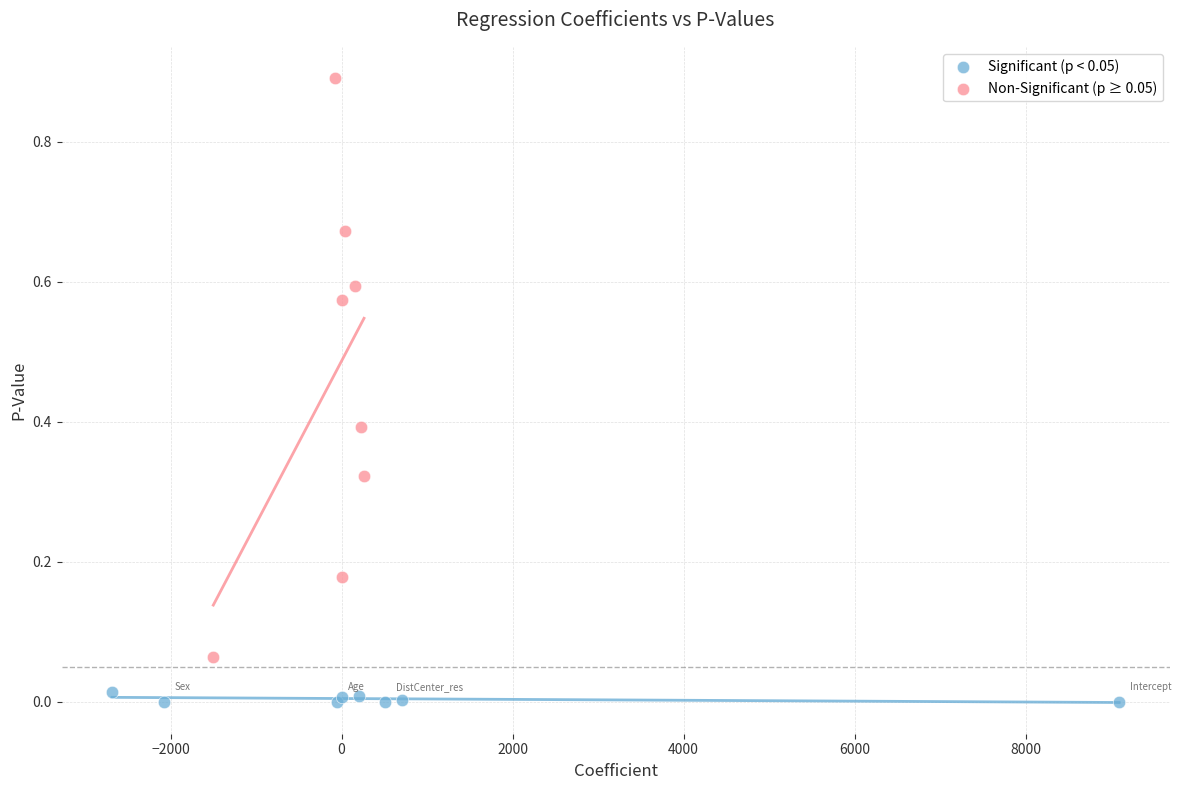

Which series has the widest spread of Y values?

Non-Significant (p ≥ 0.05)